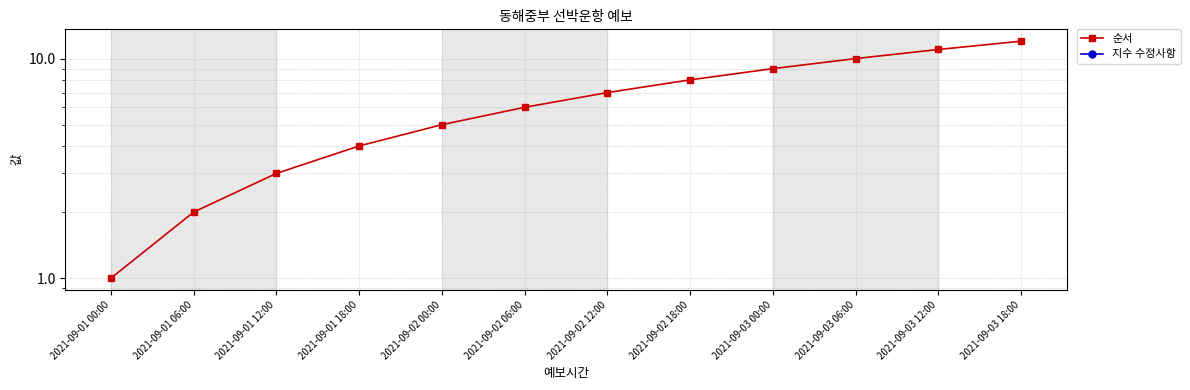

True or false: 지수 수정사항 and 순서 intersect in this chart.

False